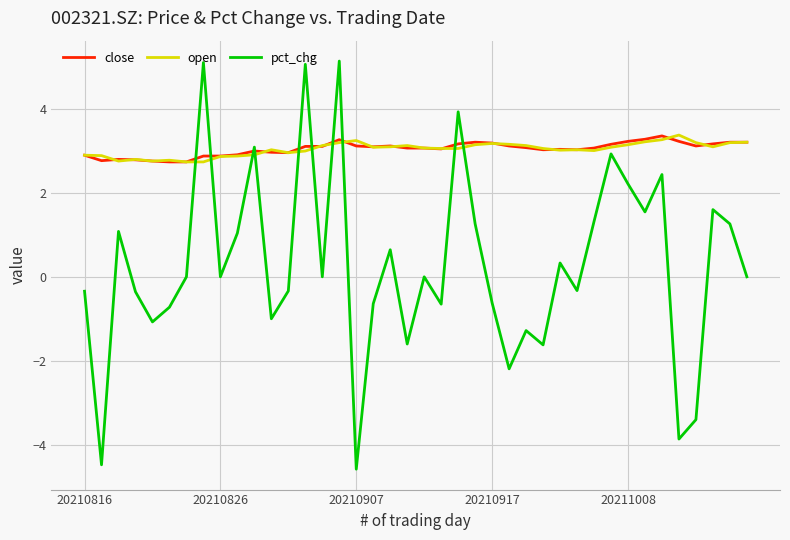

Which series has the widest spread of values?

pct_chg